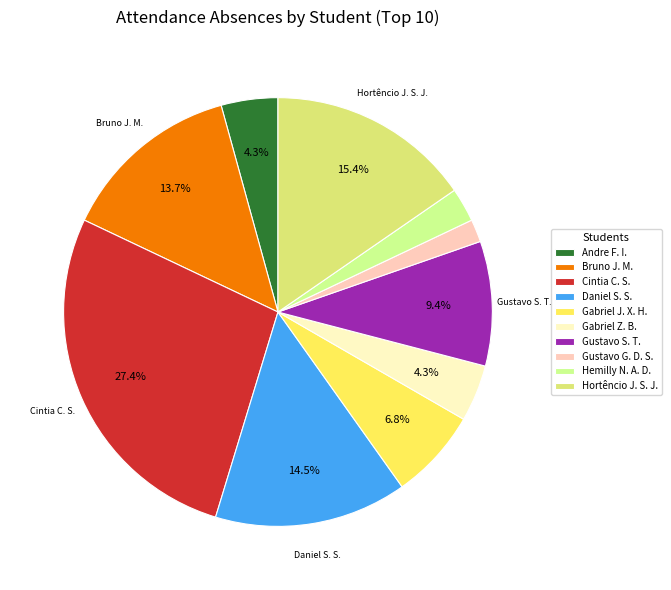

Count the number of slices in the pie.

10